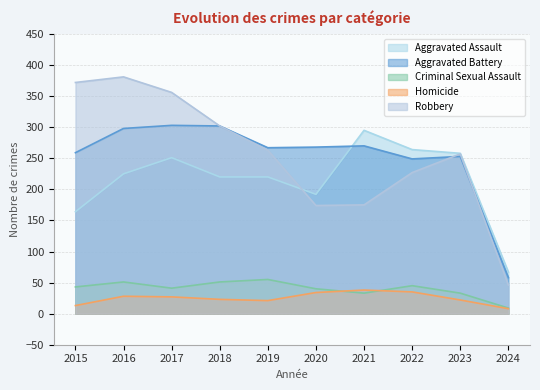

Count the number of data series in this chart.

5